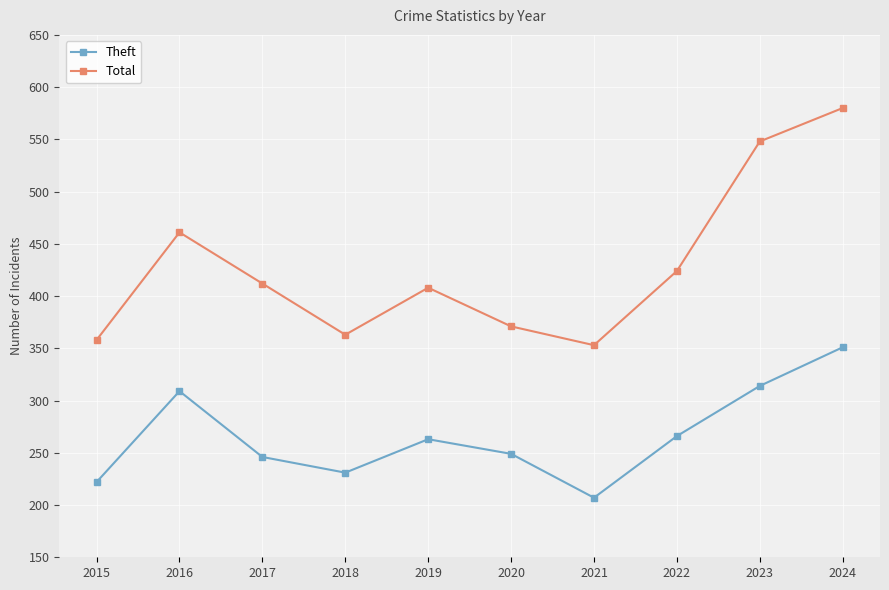

What is the average value of the Total series?

428